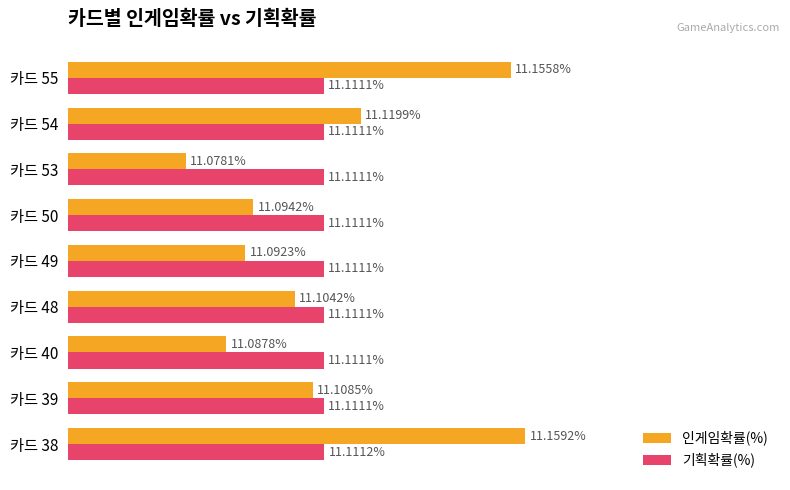

Rank the series by their maximum value, from highest to lowest.

인게임확률(%), 기획확률(%)